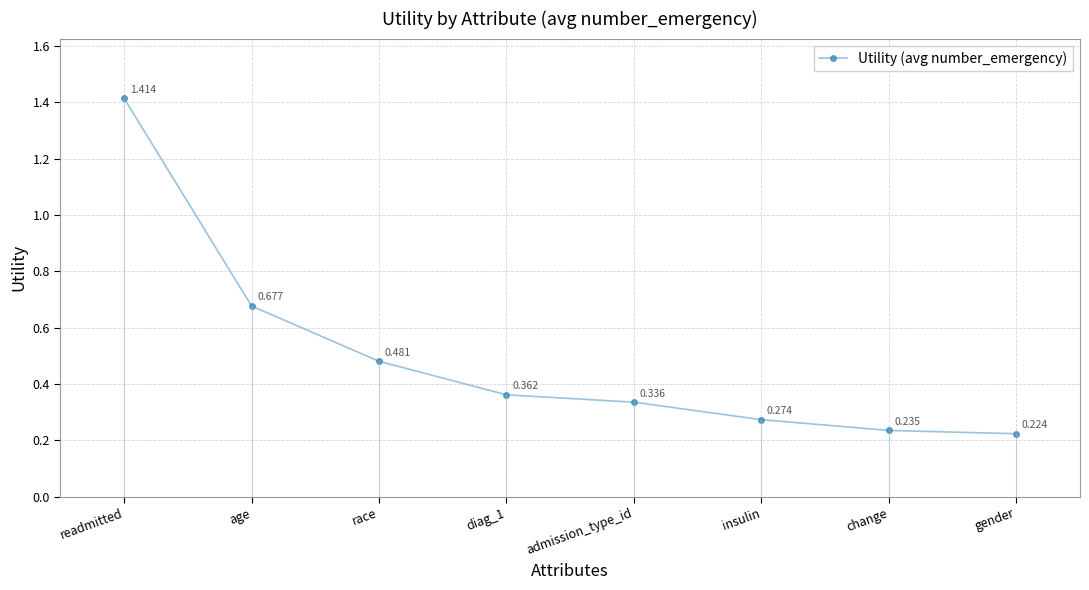

What is the label of the 5th point from the right?

diag_1